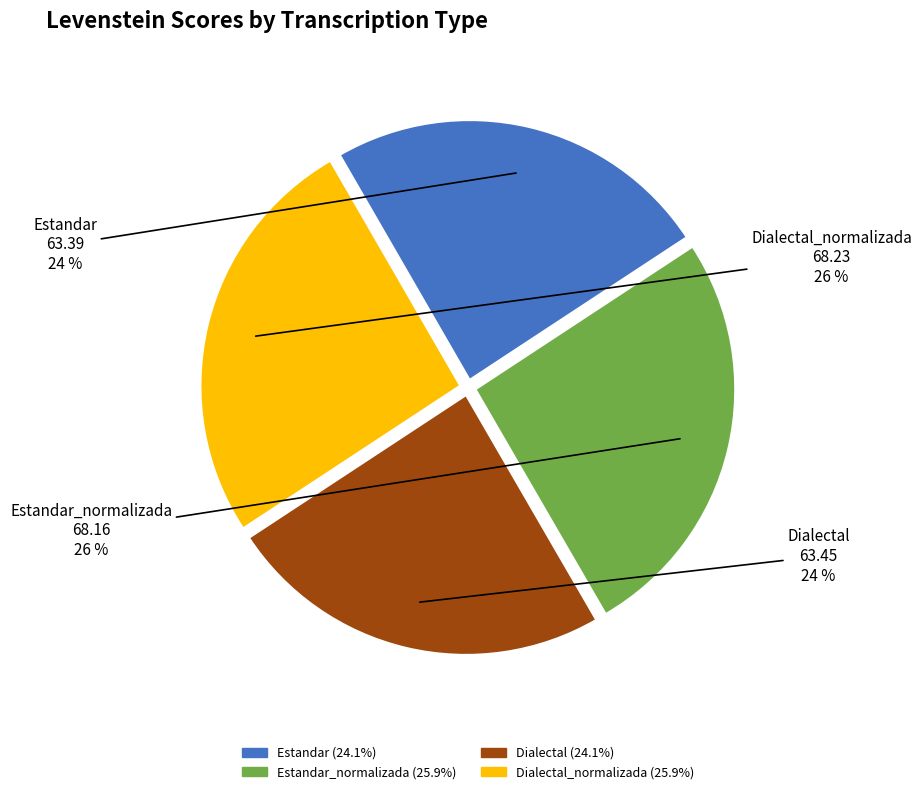

Does any single category account for the majority?

No